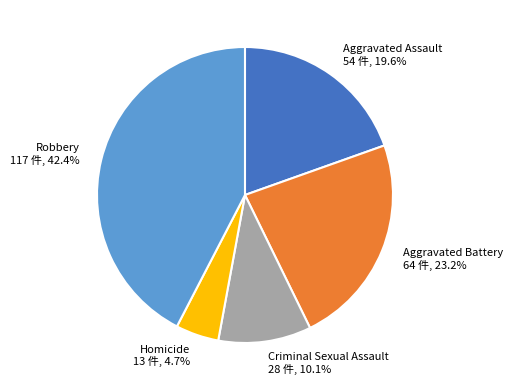

Is there any slice that represents more than half of the pie?

No